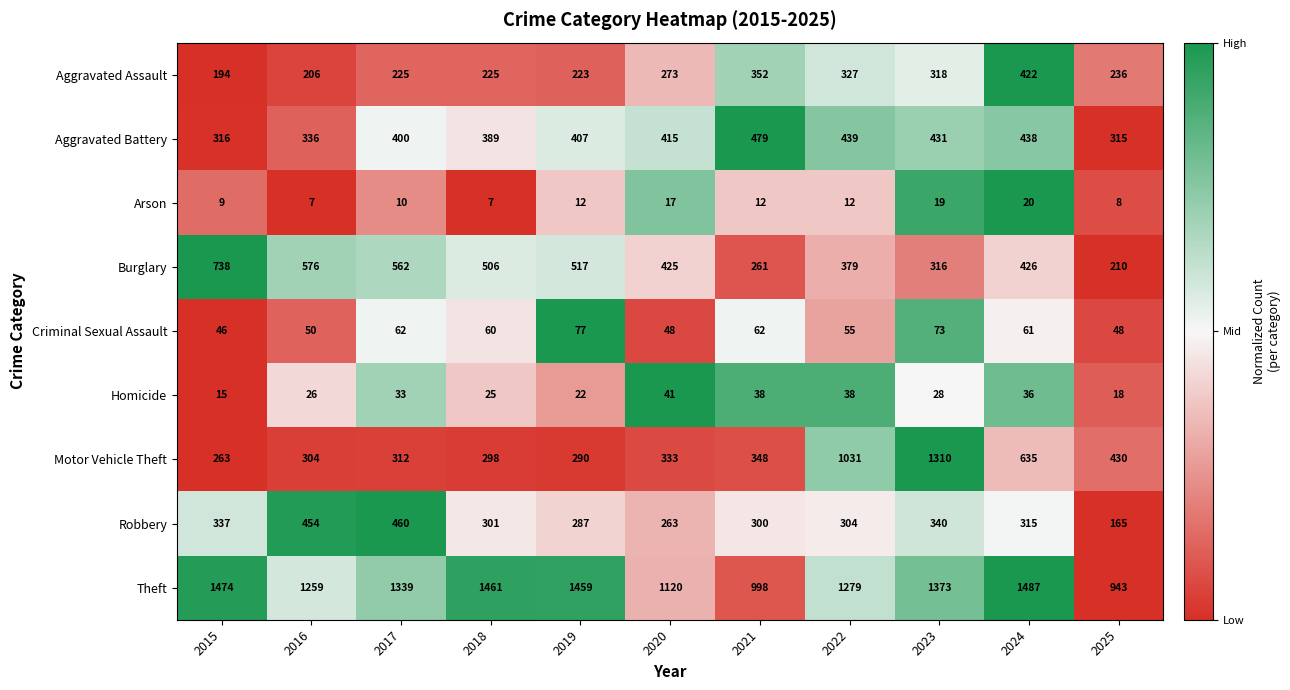

Which series has the largest total across all categories?

Theft